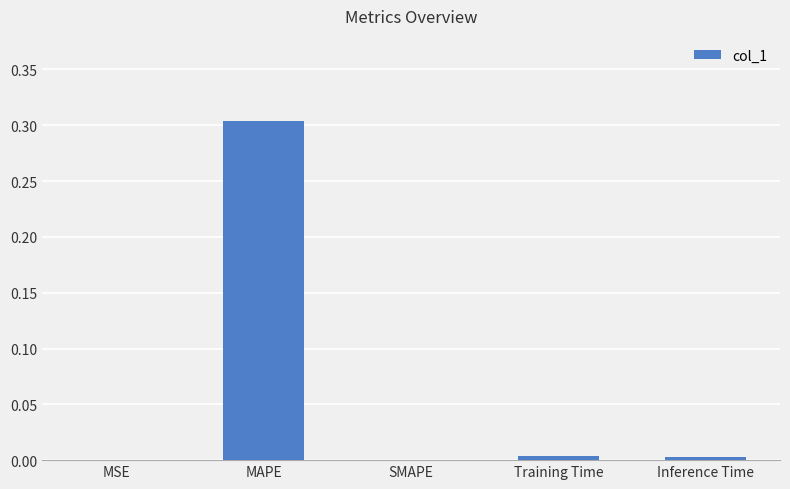

Which category has the highest value across all series?

MAPE